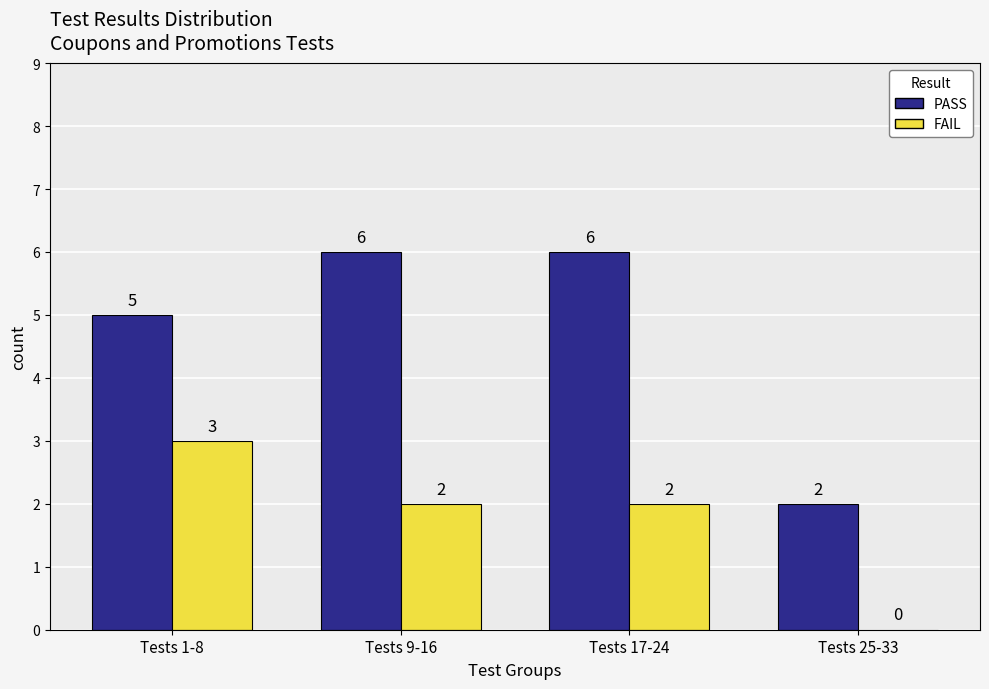

What is the total value across all series at Tests 25-33?

2